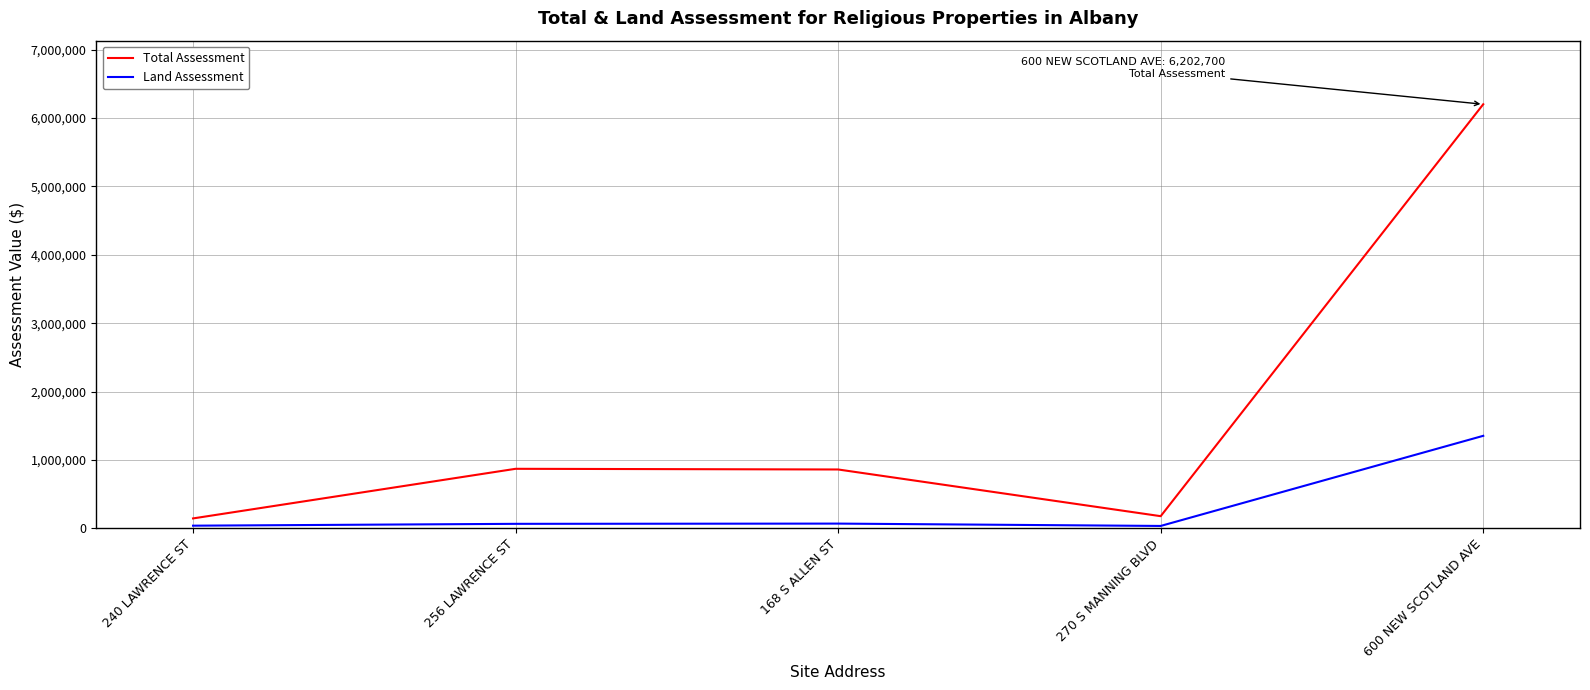

Count the number of data series in this chart.

2